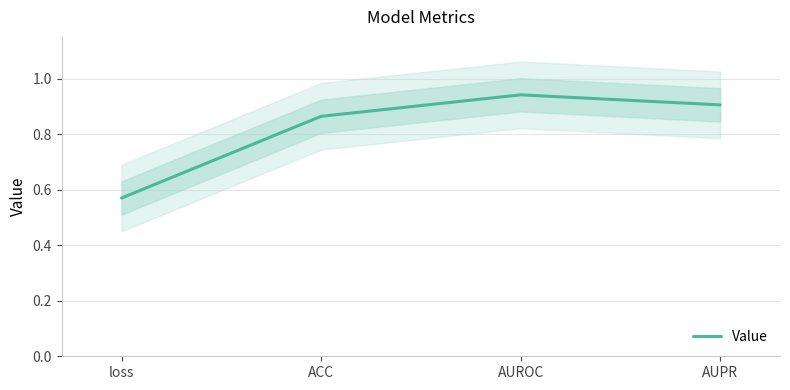

What is the label of the 3rd point from the right?

ACC